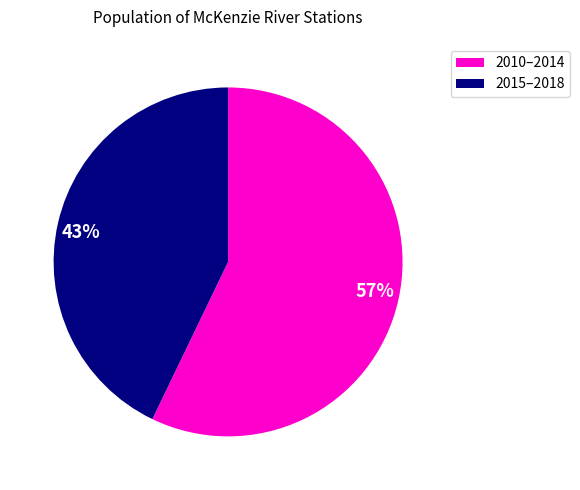

Between 43% and 57%, which is larger?

57%